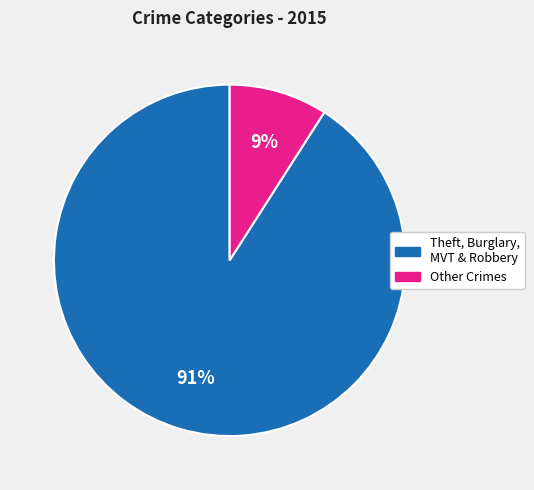

Is there any slice that represents more than half of the pie?

Yes